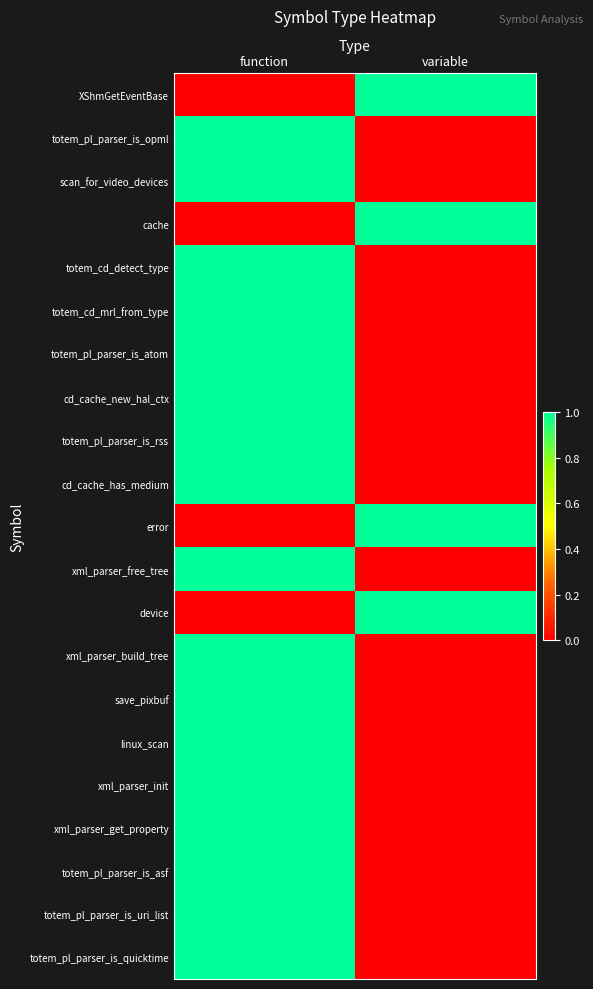

At how many categories does at least one series exceed 0?

2